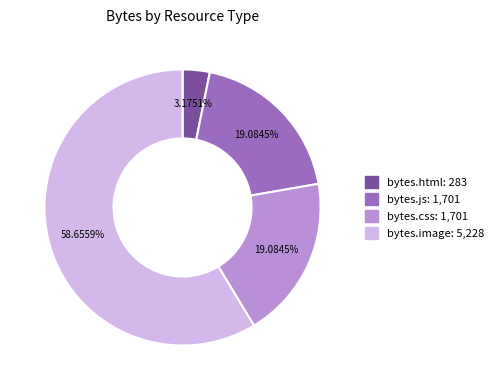

How many segments does this pie chart have?

4